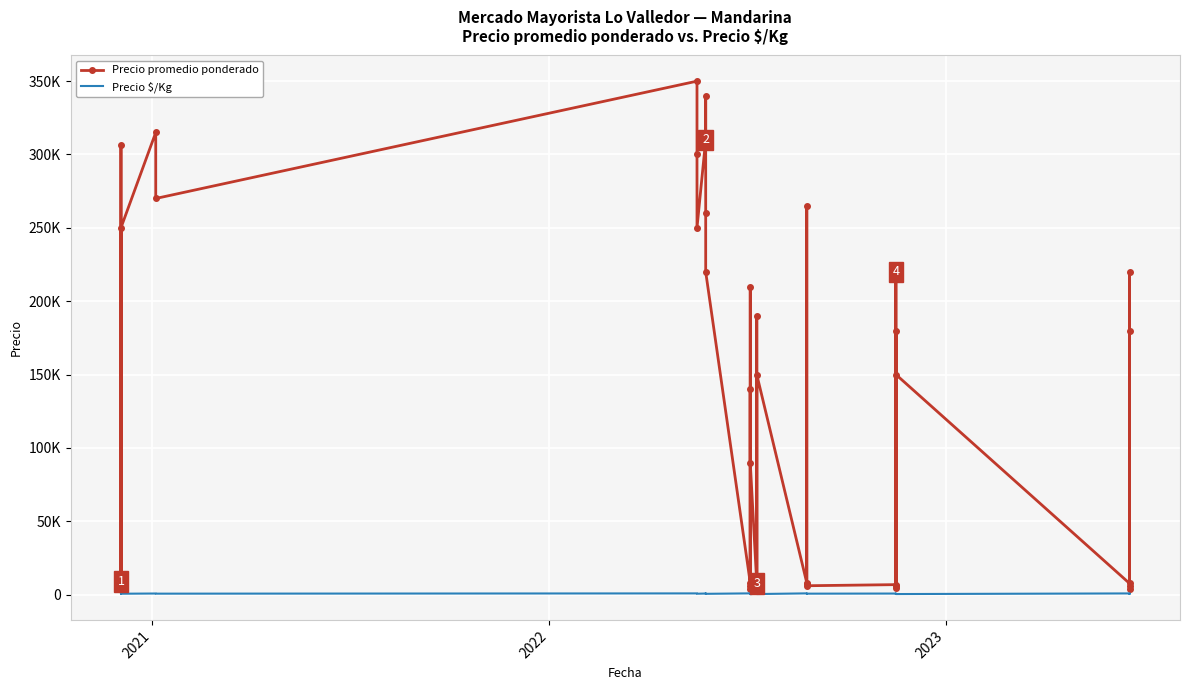

Is it true that Precio $/Kg equals 901 at 15?

False